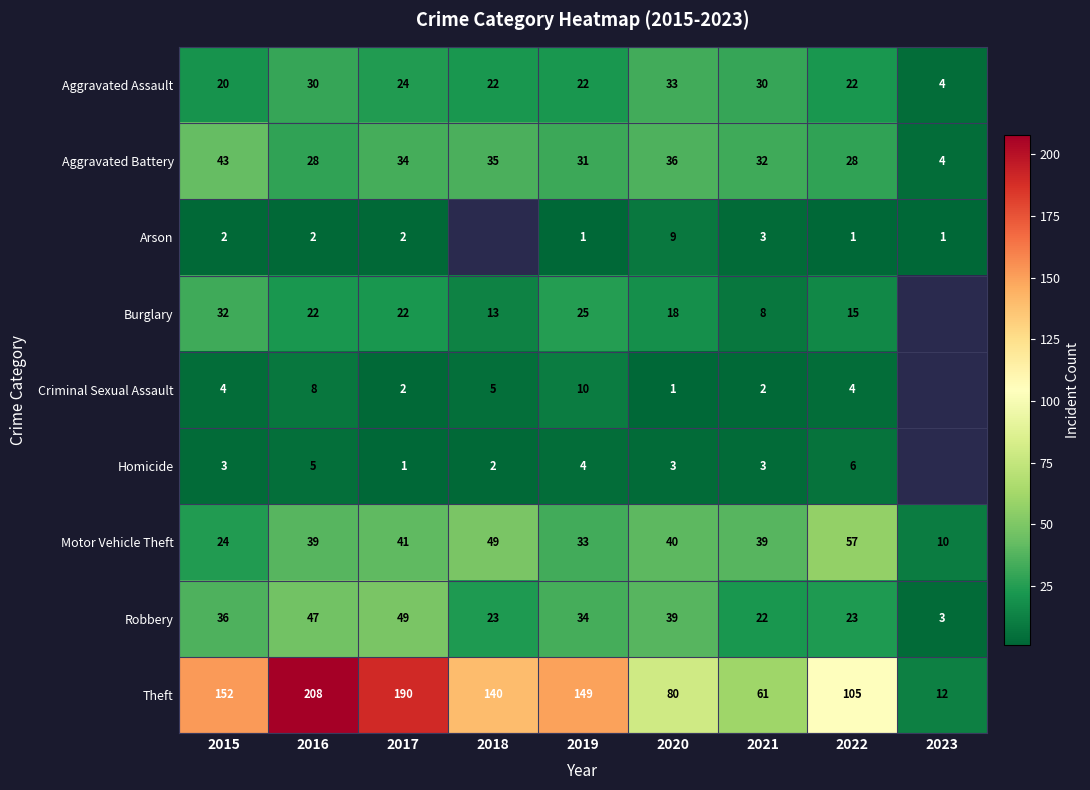

Where is Theft nearest to the value 110?

2022